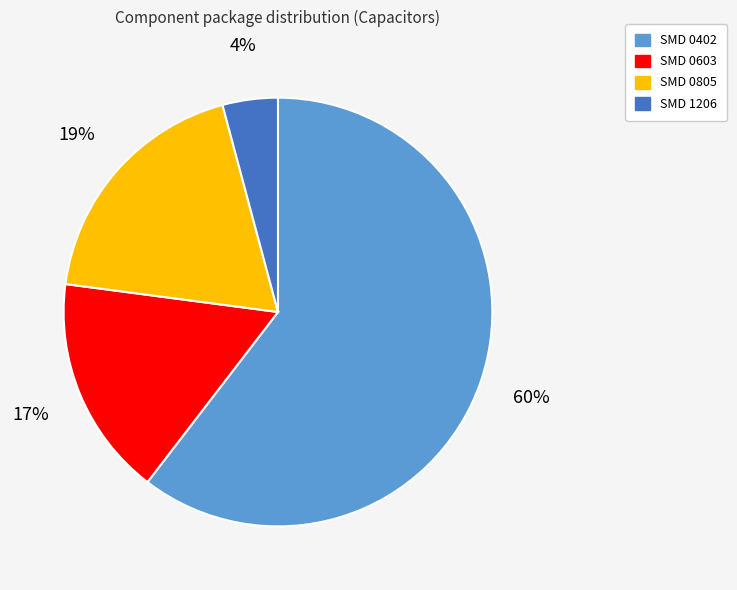

Combined, do SMD 0402 and SMD 0603 account for over 50%?

Yes